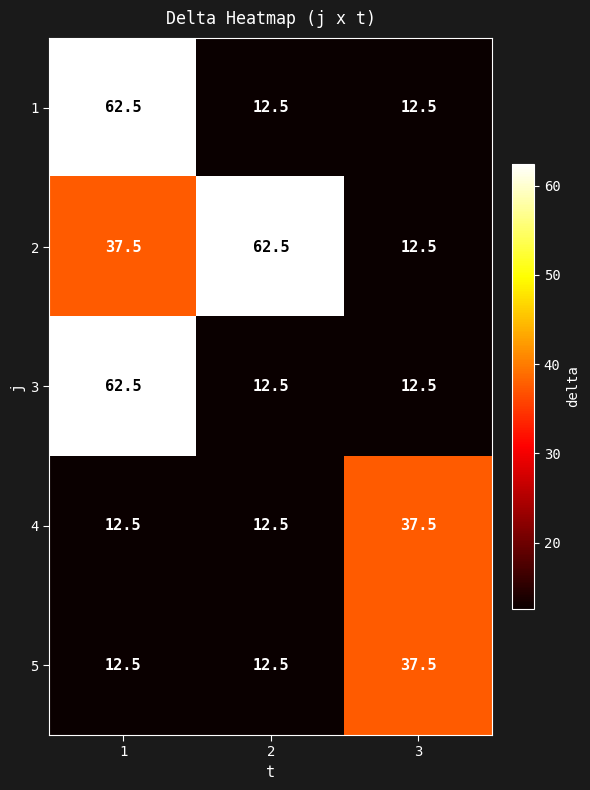

What is the difference between the second highest and minimum values in the 2 series?

25.0